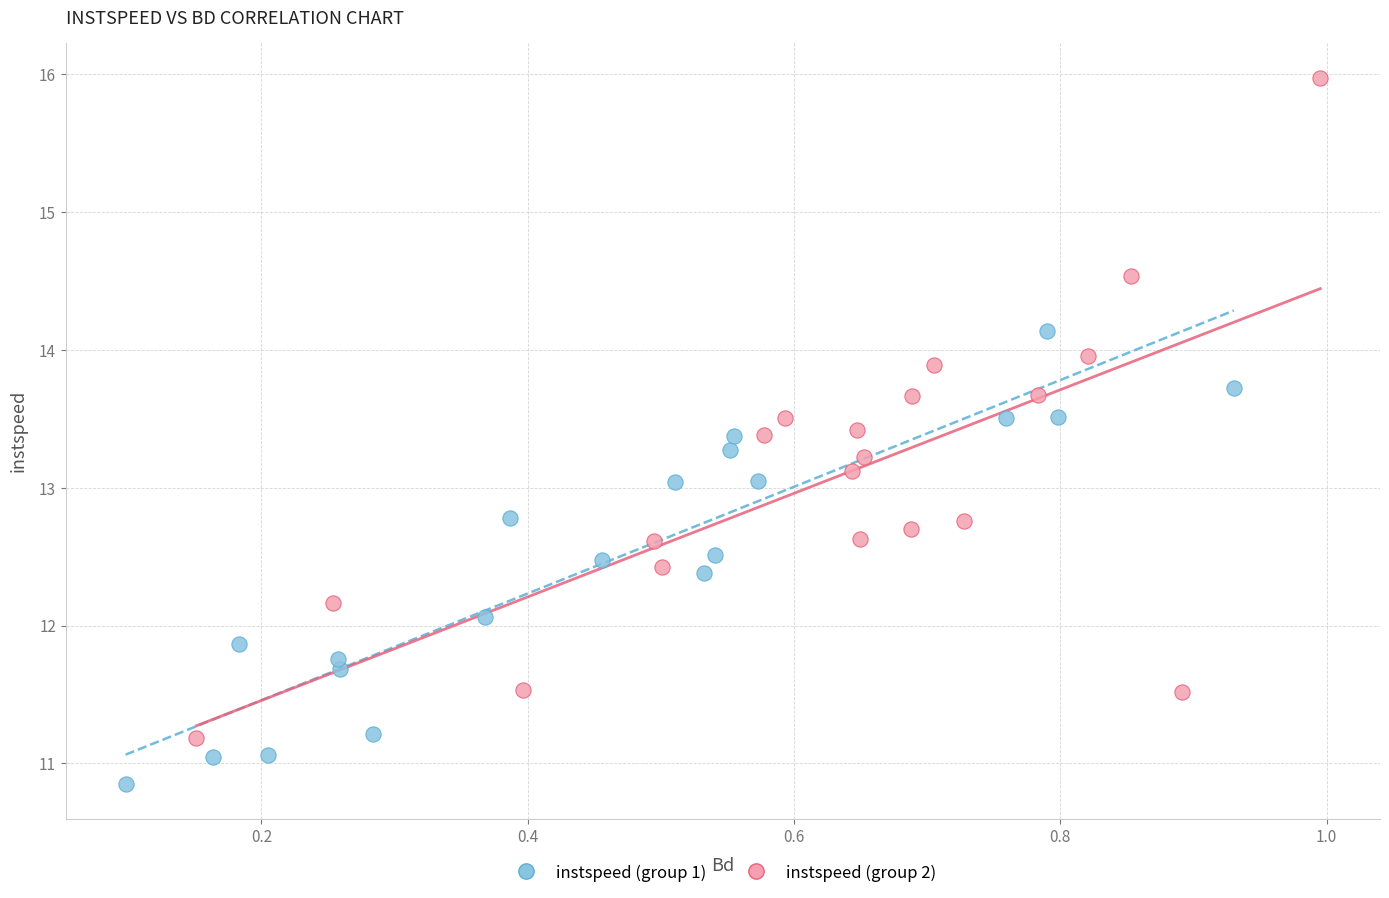

Which series reaches the minimum Y coordinate?

instspeed (group 1)